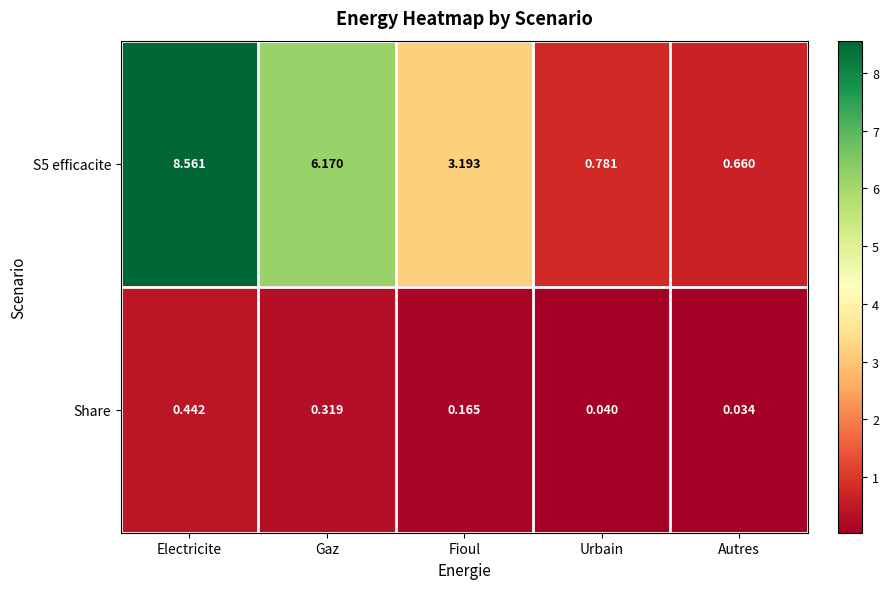

Between Fioul and Autres, which series saw the biggest shift?

S5 efficacite